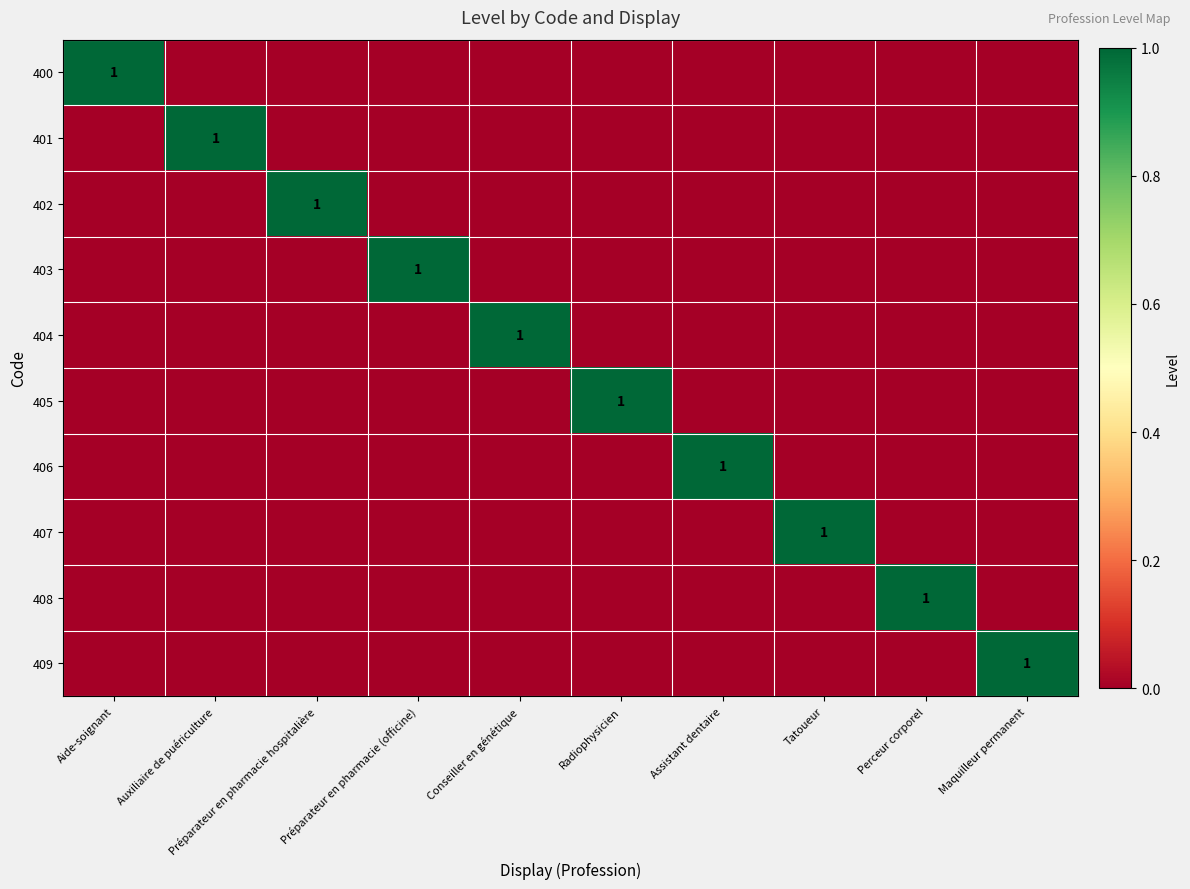

Is it true that 405 equals 2 at Radiophysicien?

False